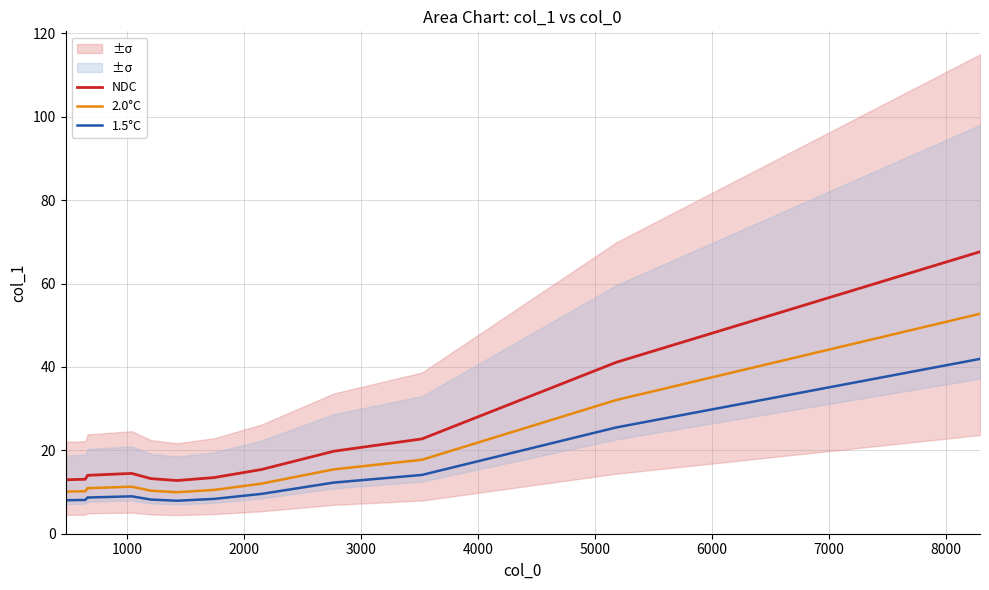

What are all the series names shown in the legend?

NDC, 2.0°C, 1.5°C